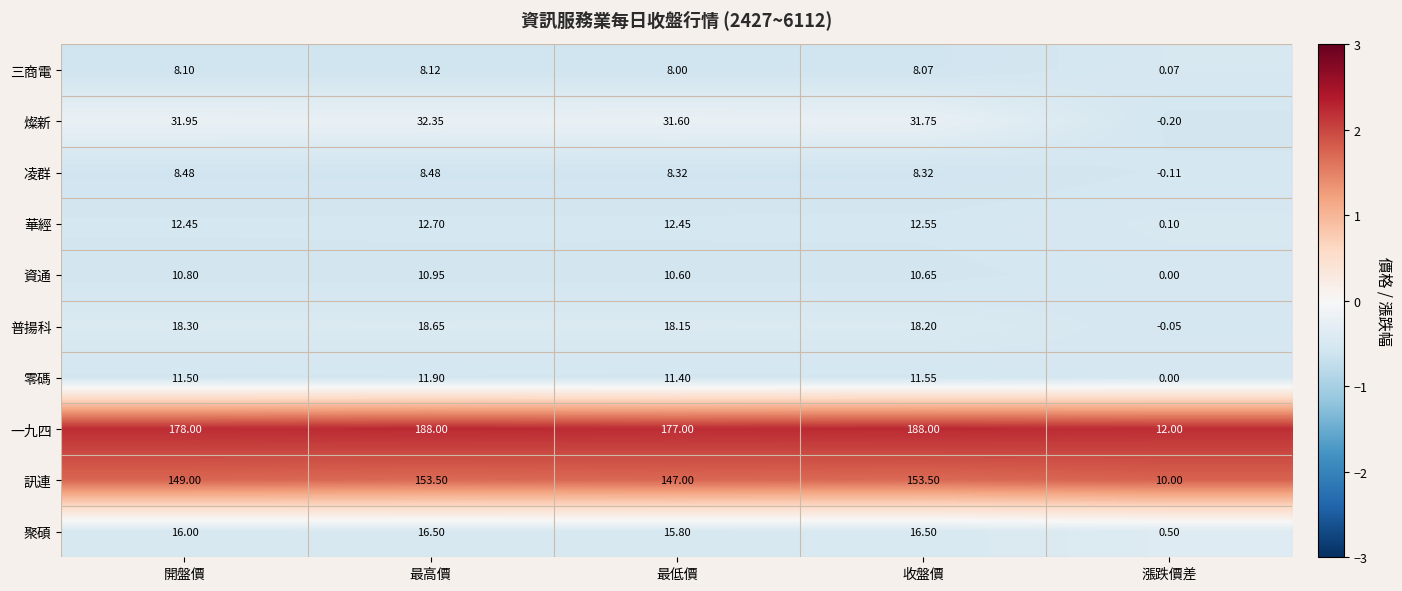

Which series has the largest total across all categories?

一九四